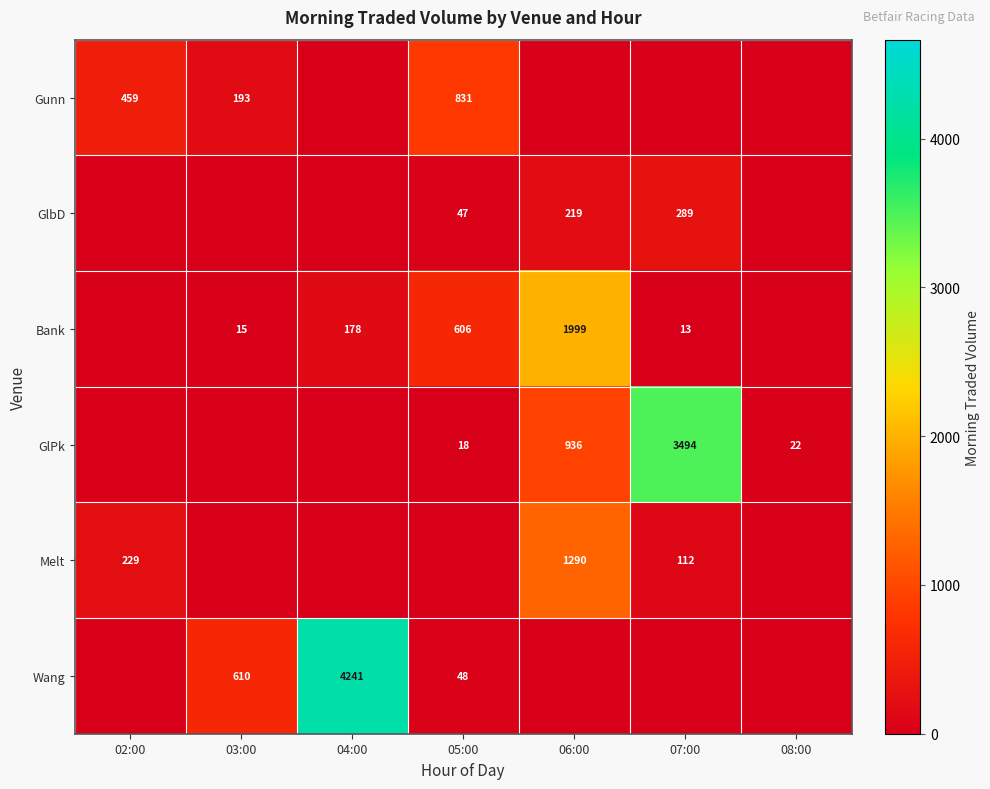

The Bank series shows 1999 at 06:00. True or false?

True